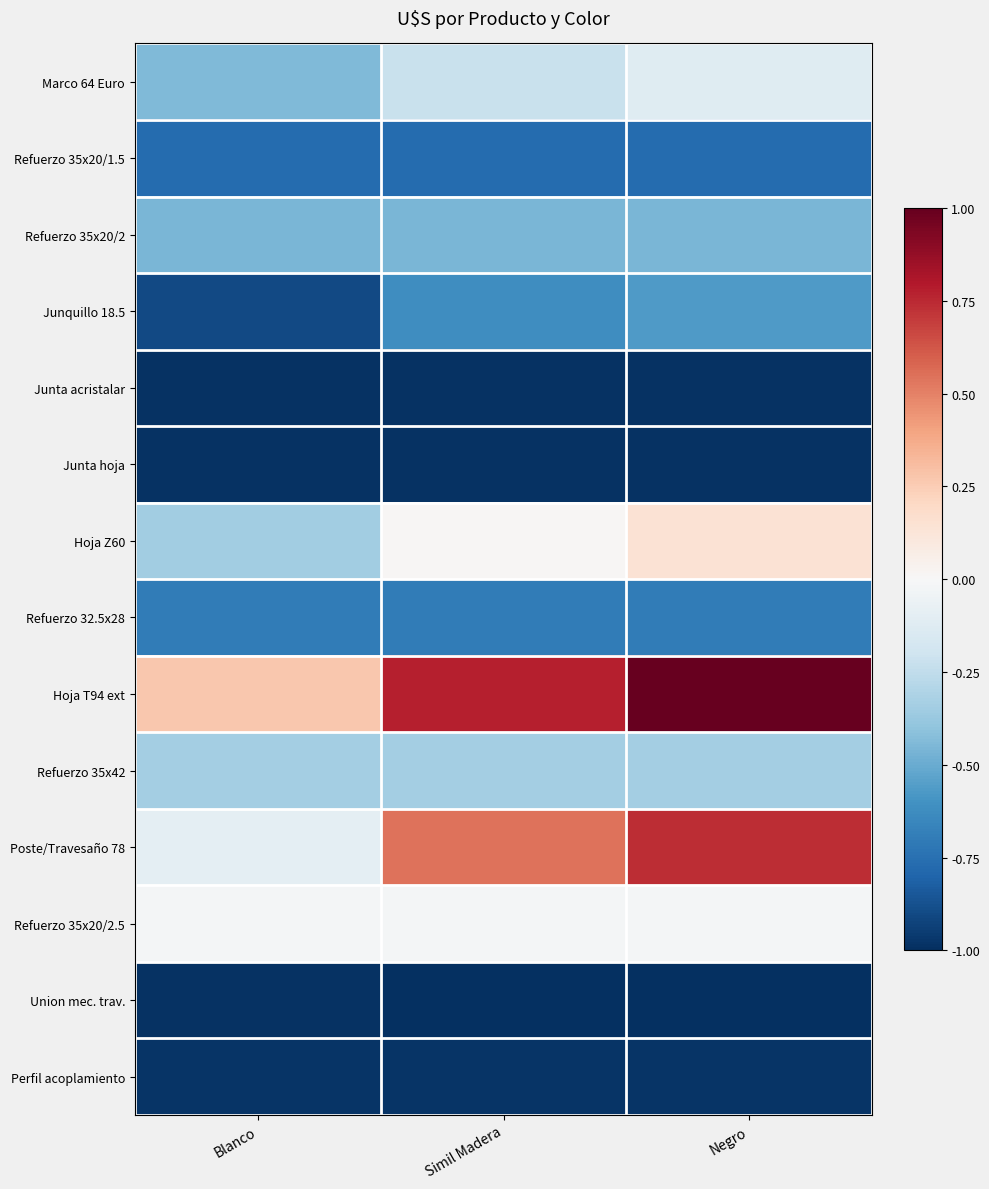

Reading left to right, extract all data points from this chart.

Marco 64 Euro: Blanco=-0.4	Simil Madera=-0.2	Negro=-0.1
Refuerzo 35x20/1.5: Blanco=-0.8	Simil Madera=-0.8	Negro=-0.8
Refuerzo 35x20/2: Blanco=-0.5	Simil Madera=-0.5	Negro=-0.5
Junquillo 18.5: Blanco=-0.9	Simil Madera=-0.6	Negro=-0.6
Junta acristalar: Blanco=-1.0	Simil Madera=-1.0	Negro=-1.0
Junta hoja: Blanco=-1.0	Simil Madera=-1.0	Negro=-1.0
Hoja Z60: Blanco=-0.3	Simil Madera=0.0	Negro=0.1
Refuerzo 32.5x28: Blanco=-0.7	Simil Madera=-0.7	Negro=-0.7
Hoja T94 ext: Blanco=0.3	Simil Madera=0.8	Negro=1.0
Refuerzo 35x42: Blanco=-0.3	Simil Madera=-0.3	Negro=-0.3
Poste/Travesaño 78: Blanco=-0.1	Simil Madera=0.5	Negro=0.7
Refuerzo 35x20/2.5: Blanco=-0.0	Simil Madera=-0.0	Negro=-0.0
Union mec. trav.: Blanco=-1.0	Simil Madera=-1.0	Negro=-1.0
Perfil acoplamiento: Blanco=-1.0	Simil Madera=-1.0	Negro=-1.0